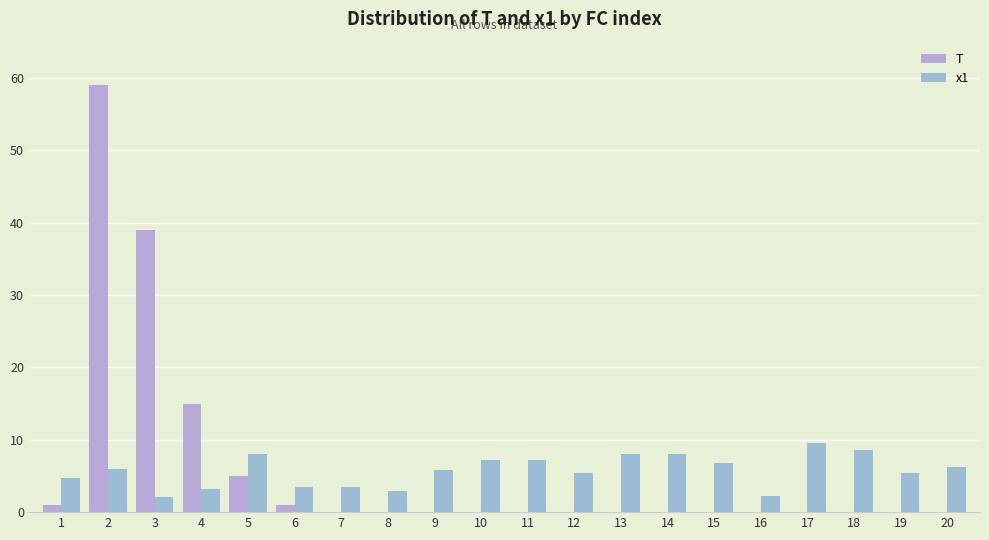

What is the sum of all T values?

120.0